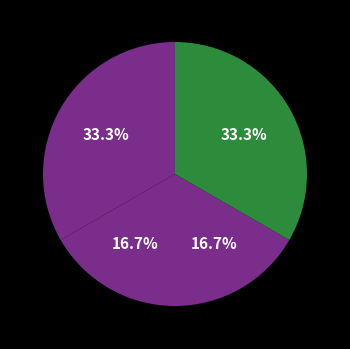

How many segments does this pie chart have?

4